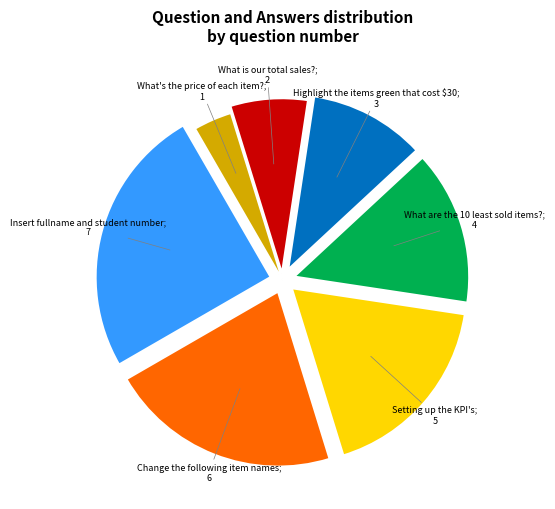

Does any single category account for the majority?

No